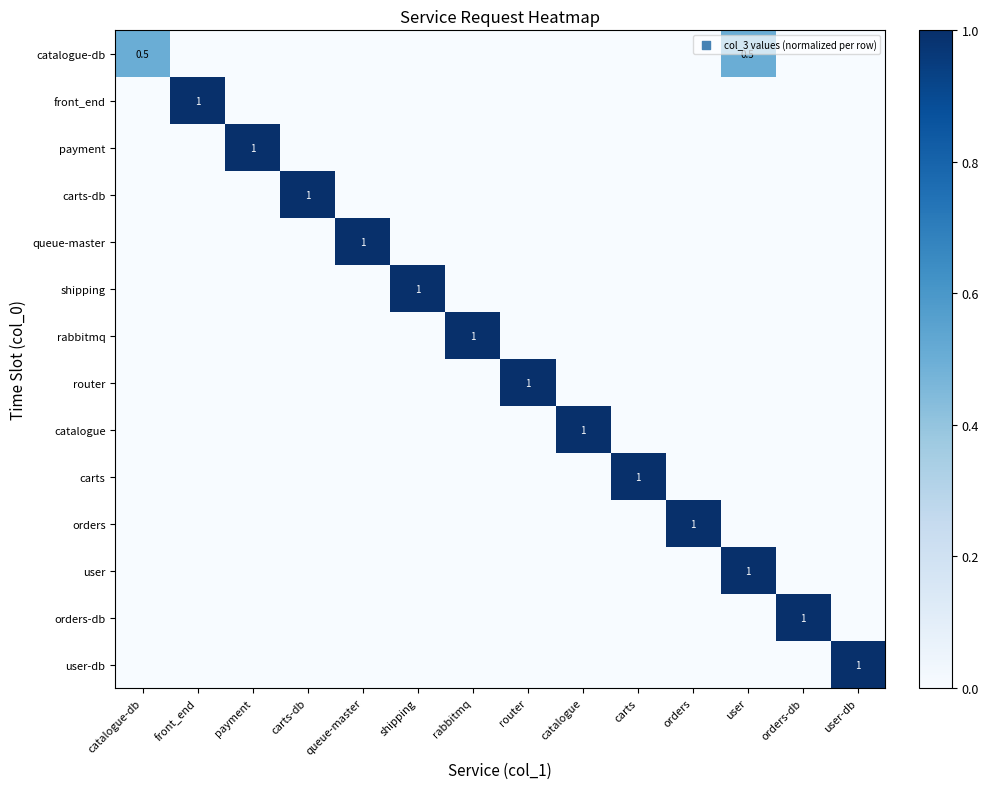

At which category is the sum across all series the highest?

user